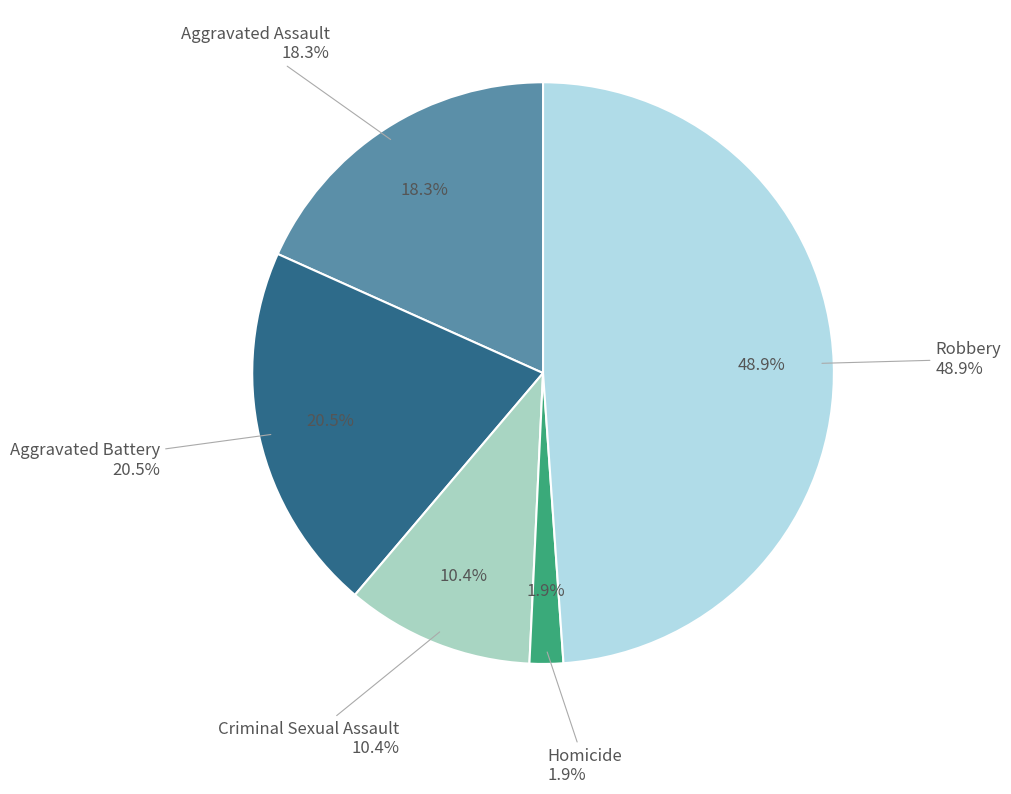

To the nearest percent, what is the difference between the Homicide and Robbery slice percentages?

47%